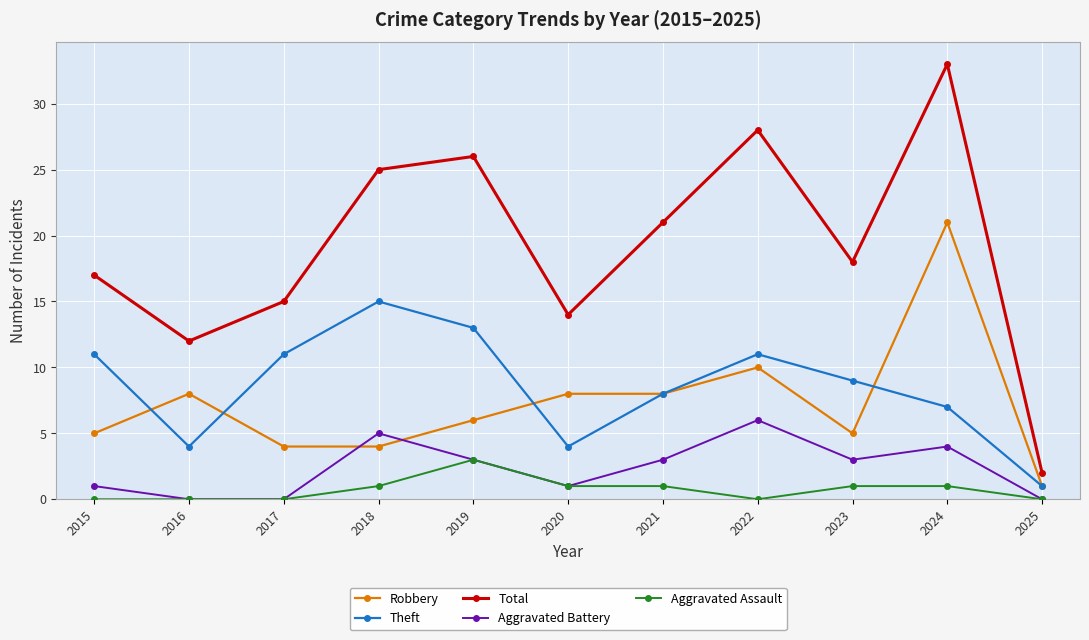

What is the highest value of the Robbery series?

21